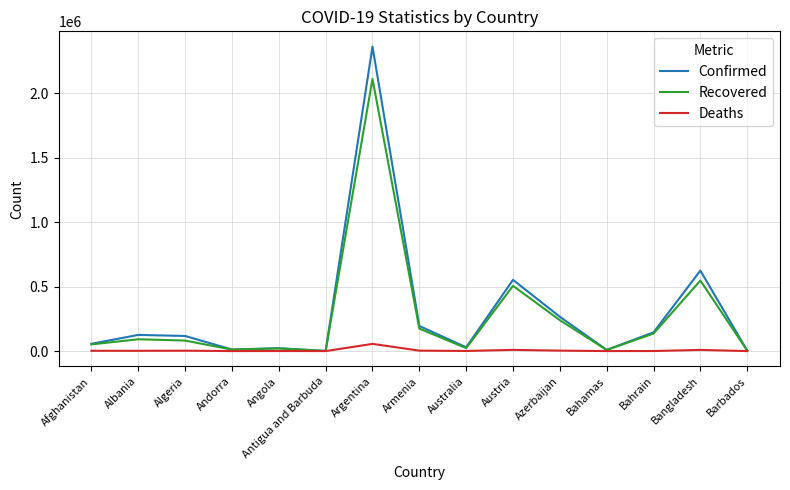

Which category has the highest value in the Confirmed series?

Argentina